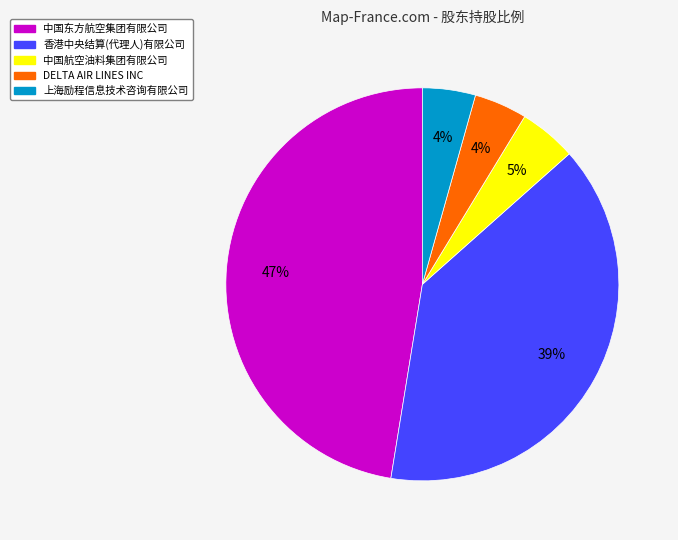

Is there any slice that represents more than half of the pie?

No